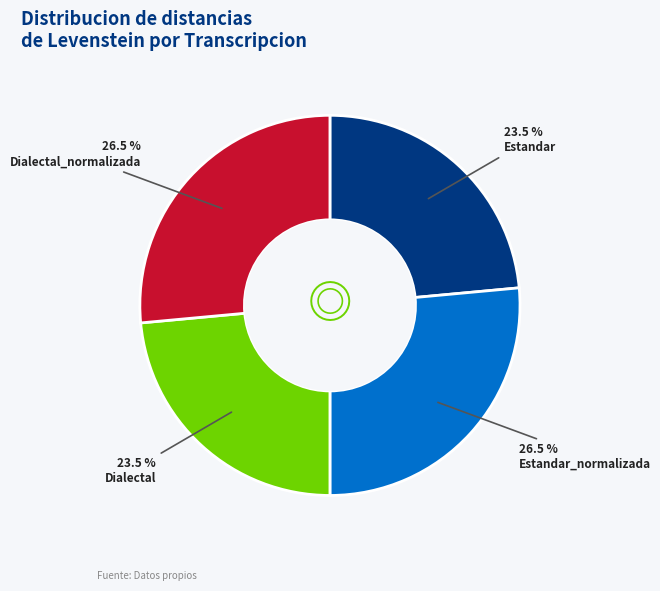

What percentage is NOT represented by Dialectal?

76.5%